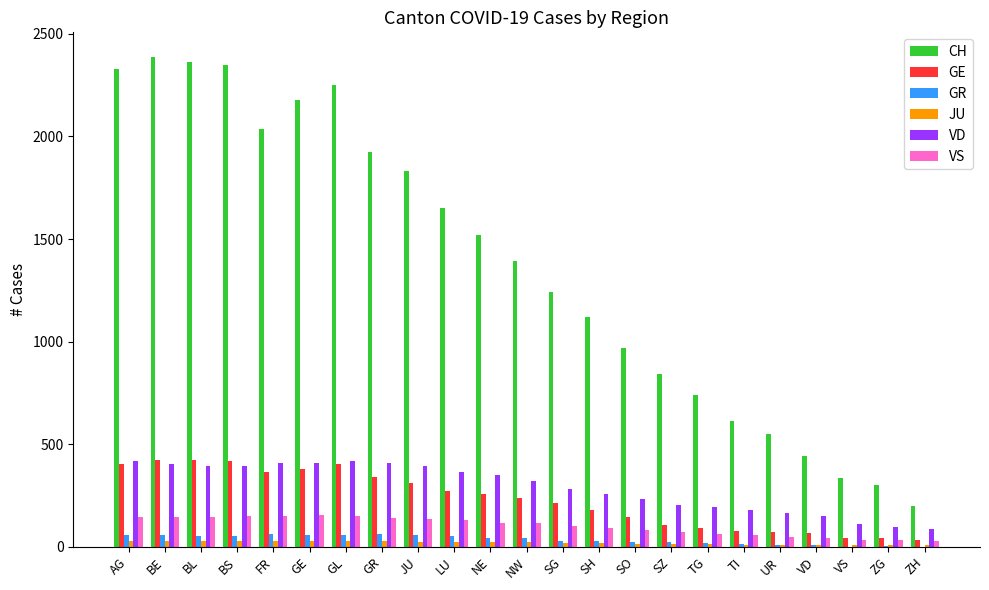

Where does the GE series first go above 238?

AG